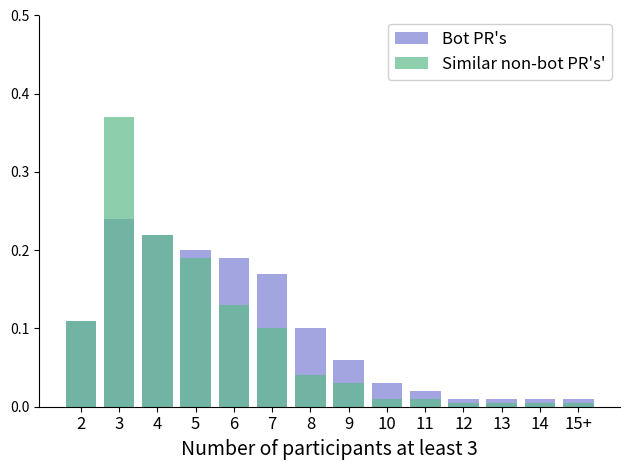

At how many categories does at least one series exceed 0?

14